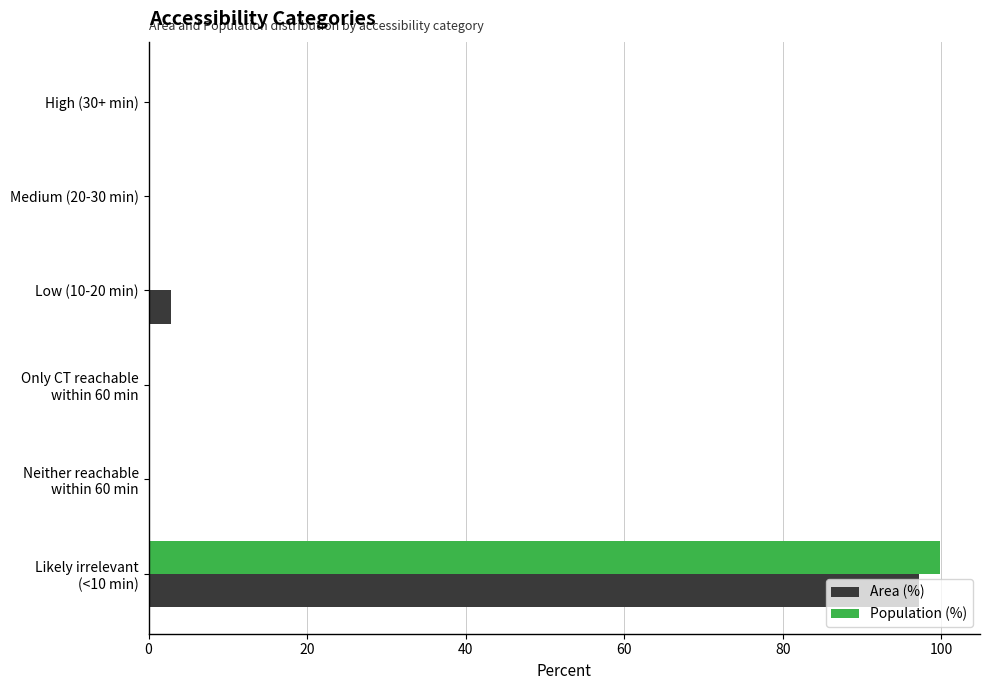

What is the sum of all Population (%) values?

100.0